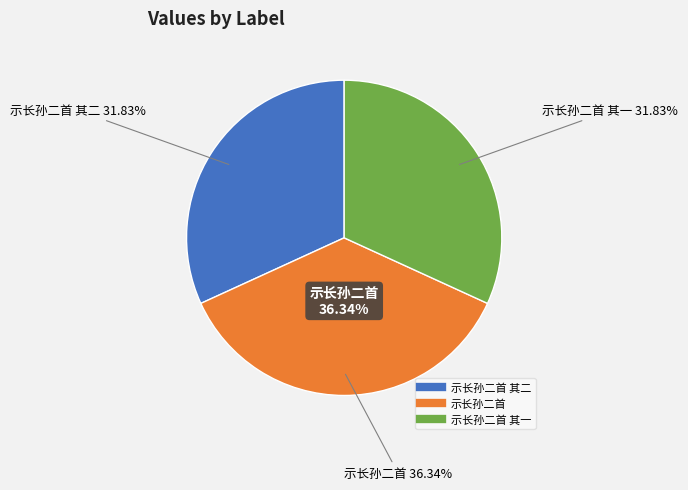

To the nearest percent, what portion does 示长孙二首 其一 represent?

32%